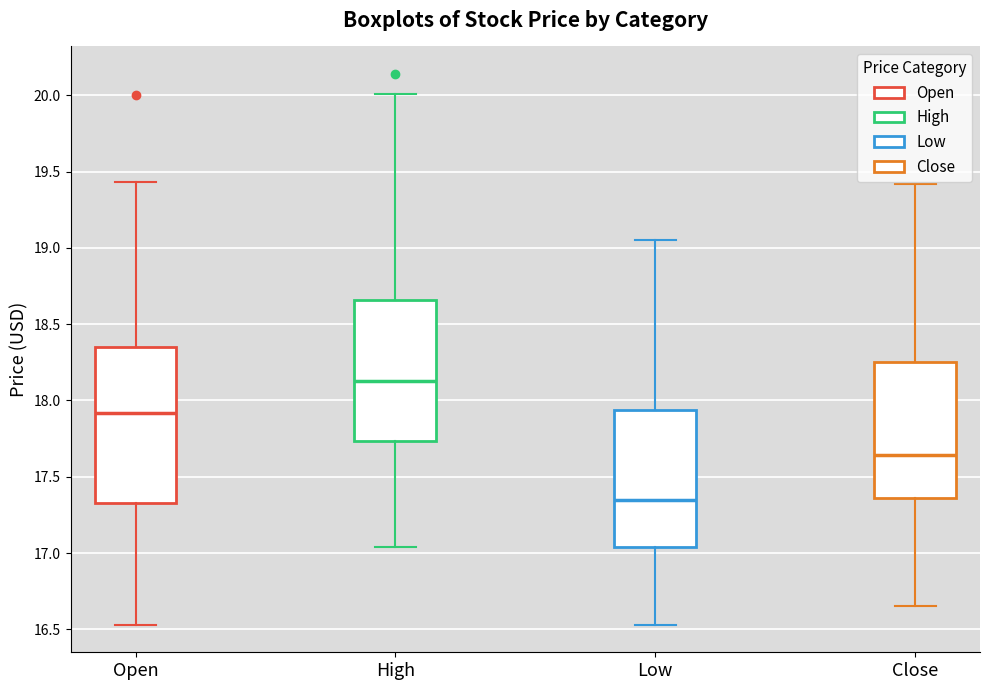

Reading left to right, transcribe this box plot: for each box, give where its median line is, the range the box spans, and where its two whiskers end, as read against the y-axis. The values are not printed on the chart, so give them approximately, as read against the axis.

Open: median 17.90, box 17.35 to 18.35, whiskers 16.55 to 19.45
High: median 18.15, box 17.75 to 18.65, whiskers 17.05 to 20.00
Low: median 17.35, box 17.05 to 17.95, whiskers 16.55 to 19.05
Close: median 17.65, box 17.35 to 18.25, whiskers 16.65 to 19.40